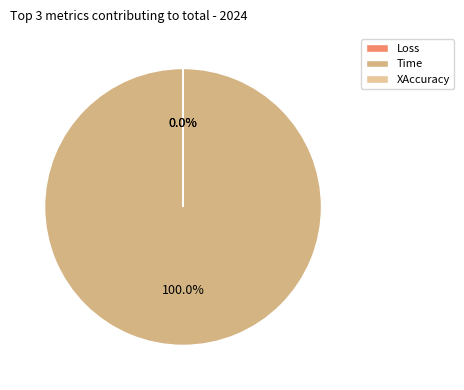

The Time slice represents 99% of the pie. True or false?

False